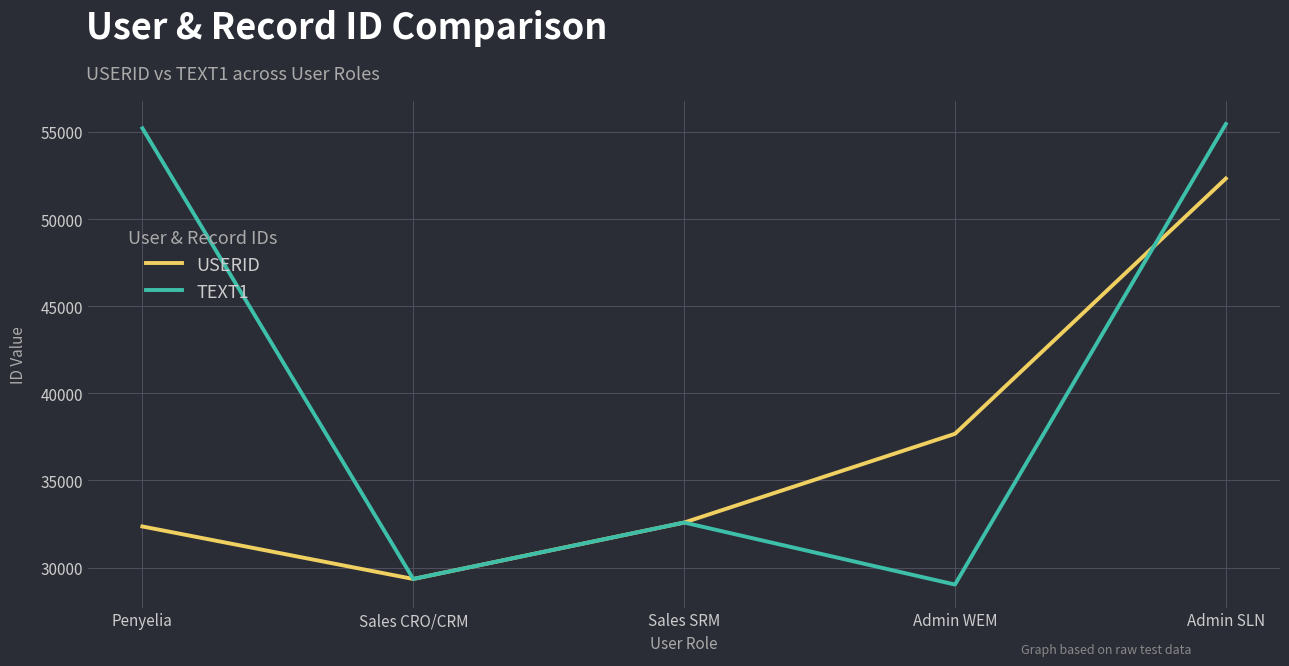

What is the difference between the TEXT1 values at Admin WEM and Admin SLN?

26425